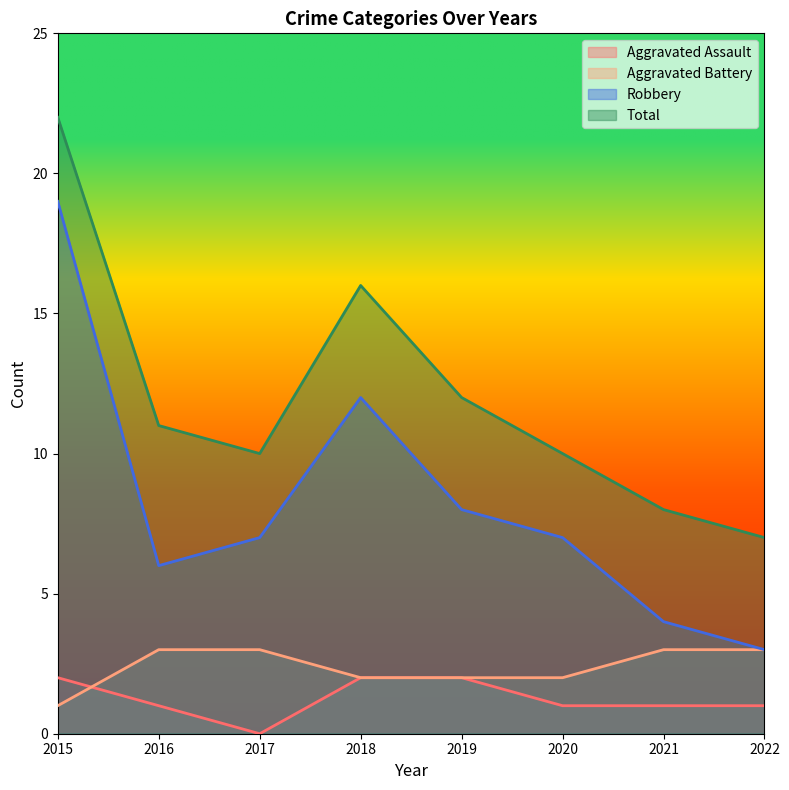

What is the difference between the second highest and minimum values in the Total series?

9